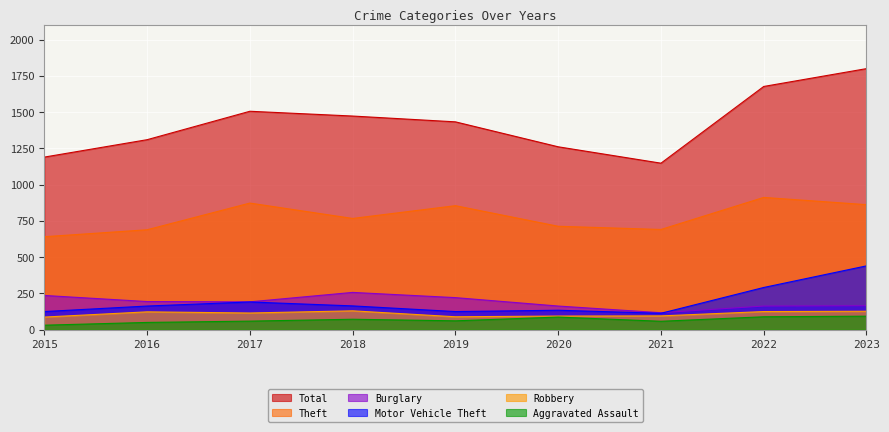

How many interior local peaks does the Theft series have?

3